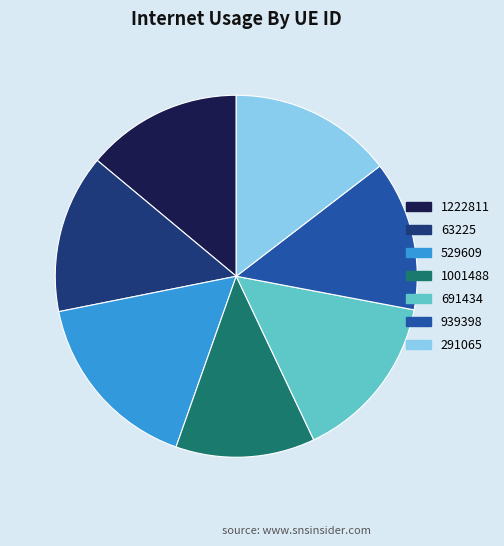

What is the ratio of the value at 529609 to the value at 1222811?

1.2